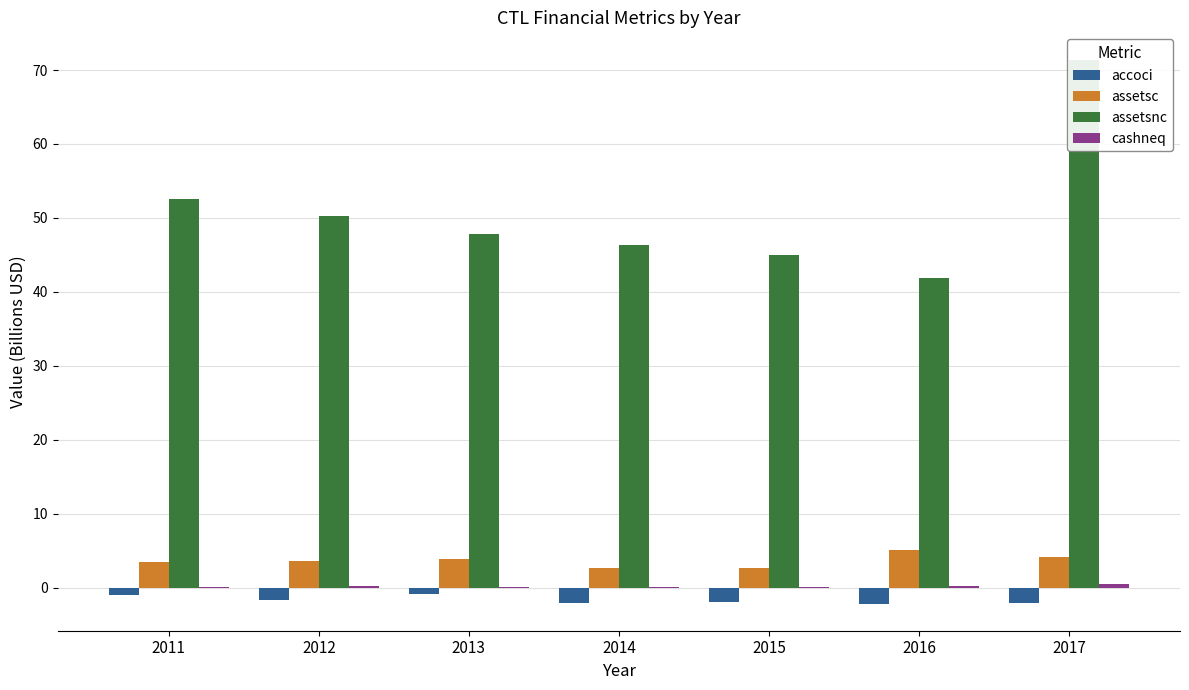

Does the chart contain stacked bars?

No